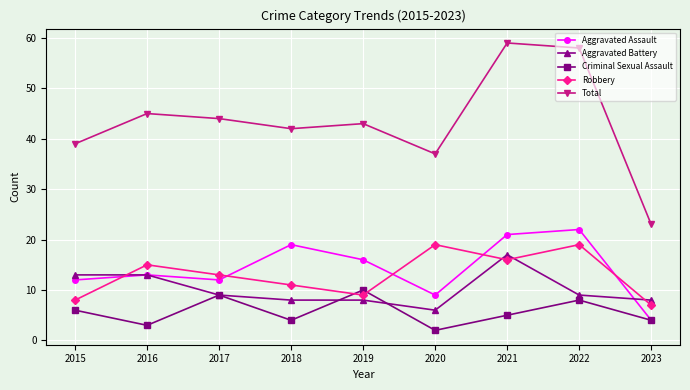

List the series in order of their peak value, highest first.

Total, Aggravated Assault, Robbery, Aggravated Battery, Criminal Sexual Assault